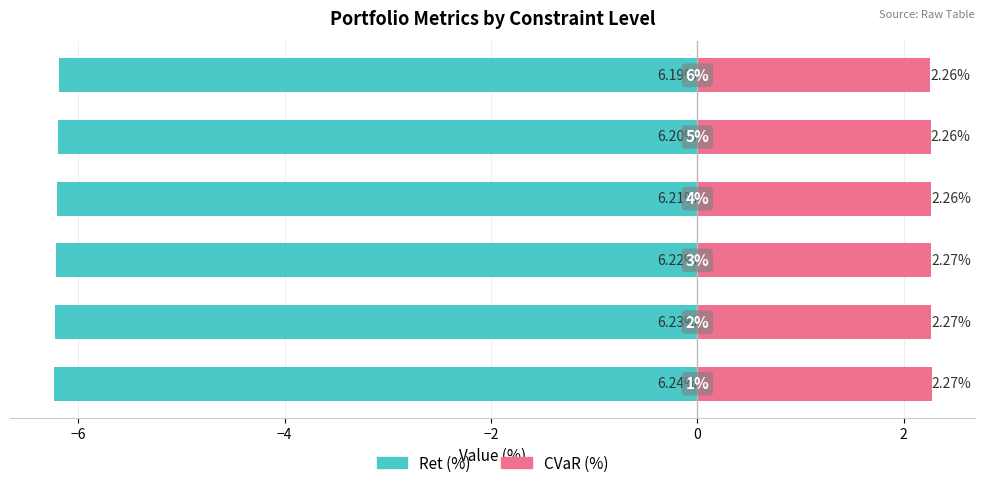

Does the chart contain any negative values?

Yes